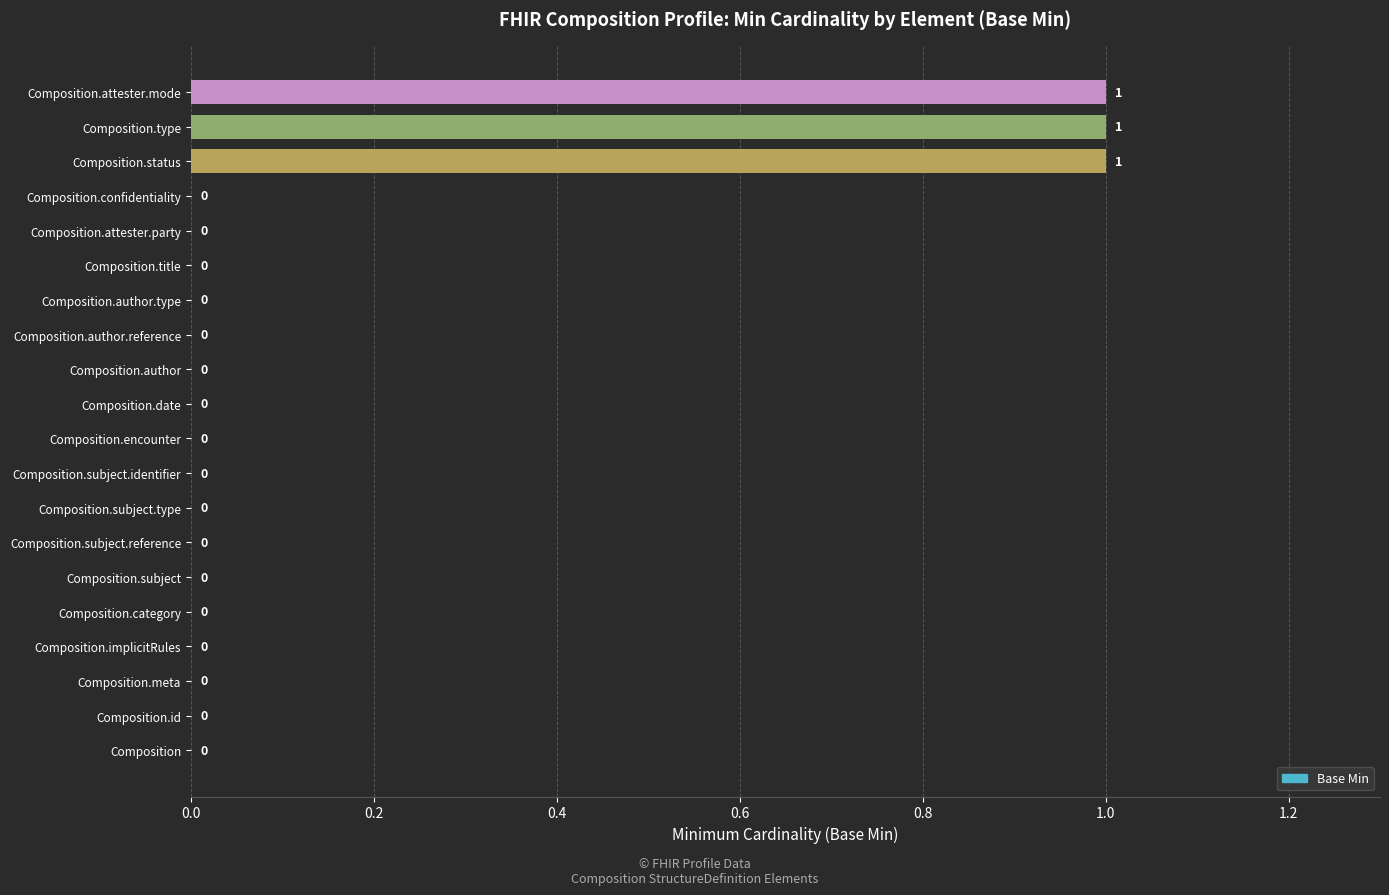

Reading bottom to top, what are all the values shown in this chart?

Composition=0	Composition.id=0	Composition.meta=0	Composition.implicitRules=0	Composition.category=0	Composition.subject=0	Composition.subject.reference=0	Composition.subject.type=0	Composition.subject.identifier=0	Composition.encounter=0	Composition.date=0	Composition.author=0	Composition.author.reference=0	Composition.author.type=0	Composition.title=0	Composition.attester.party=0	Composition.confidentiality=0	Composition.status=1	Composition.type=1	Composition.attester.mode=1